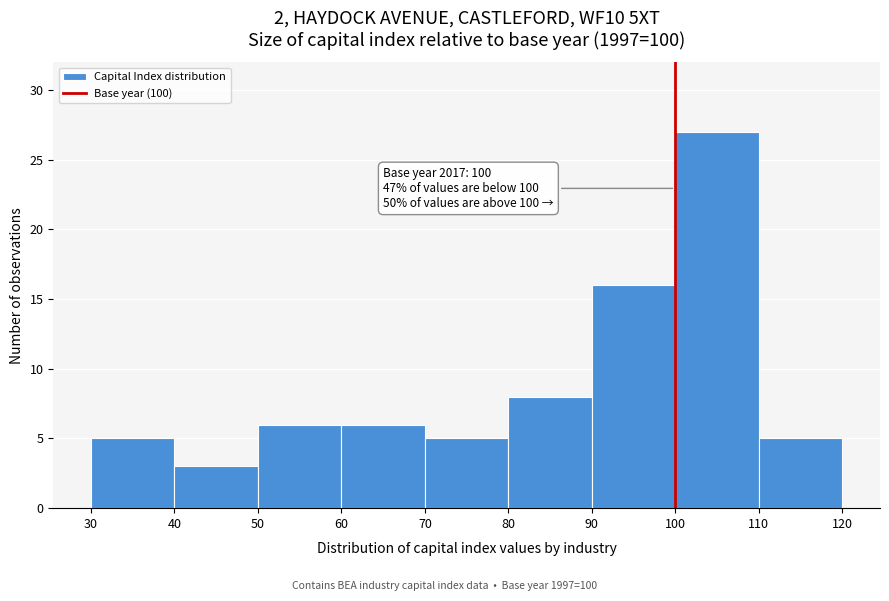

Which range on the x-axis has the tallest bar?

100 to 110